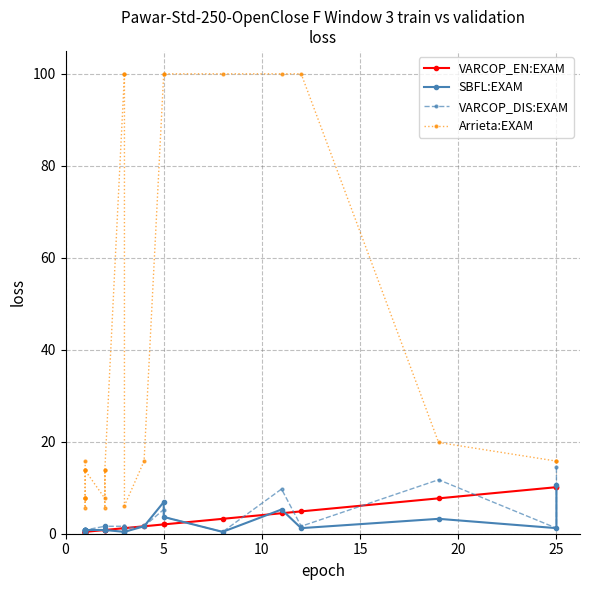

Reading right to left, list all the values displayed in this chart.

VARCOP_EN:EXAM: 10.1	10.1	7.7	4.9	4.5	3.2	2.0	2.0	1.6	1.2	1.2	1.2	0.8	0.8	0.8	0.8	0.4	0.4	0.4	0.4	0.4	0.4	0.4	0.4	0.4
SBFL:EXAM: 10.5	1.2	3.2	1.2	5.3	0.4	3.6	6.9	1.6	0.4	1.2	0.4	0.8	0.8	1.6	0.8	0.8	0.8	0.8	0.4	0.8	0.8	0.8	0.8	0.4
VARCOP_DIS:EXAM: 14.6	1.2	11.7	1.6	9.7	0.4	3.6	5.3	1.6	1.2	1.6	1.6	1.6	1.2	1.6	1.6	0.8	0.8	0.8	0.8	0.8	0.8	0.8	0.8	0.4
Arrieta:EXAM: 15.8	15.8	19.8	100.0	100.0	100.0	100.0	100.0	15.8	6.1	100.0	100.0	13.8	5.7	13.8	7.7	13.8	7.7	7.7	7.7	5.7	7.7	13.8	13.8	15.8